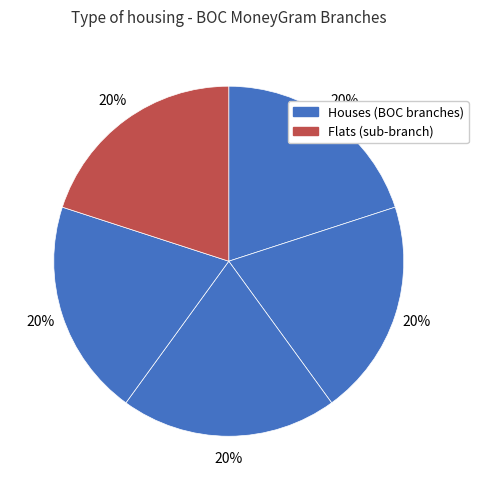

How many segments does this pie chart have?

5